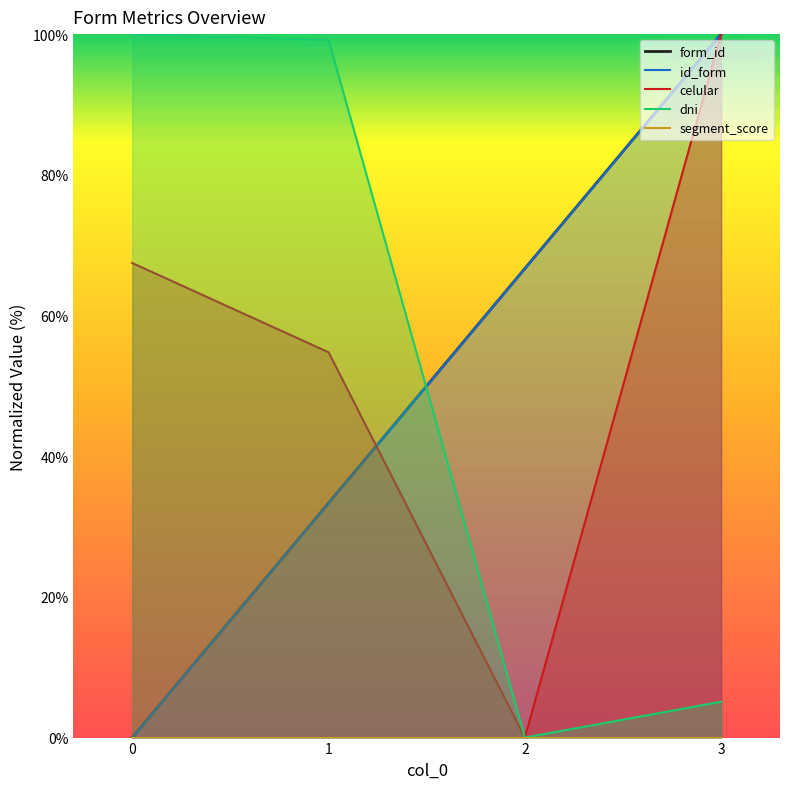

What is the maximum value shown in the chart?

100.0